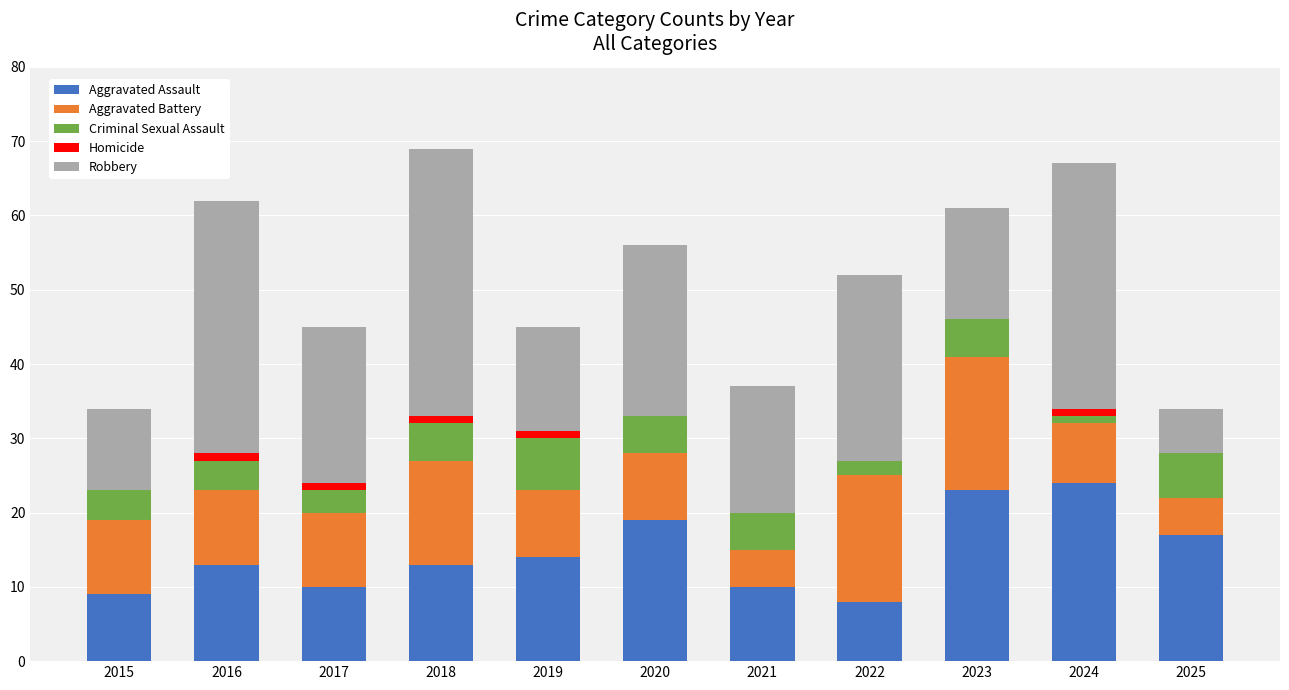

The Aggravated Assault series shows 14 at 2019. True or false?

True